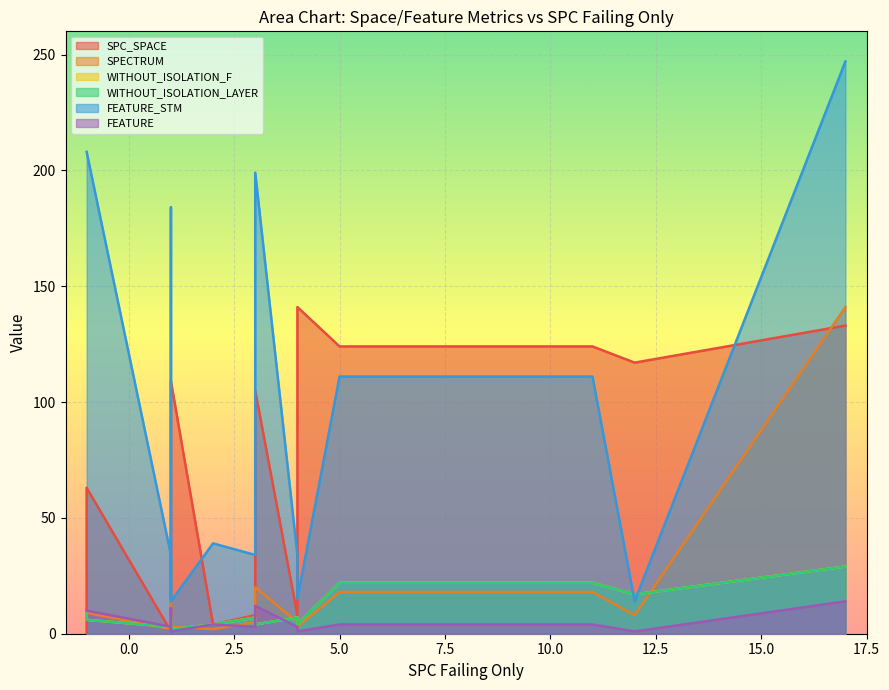

How many interior local peaks does the WITHOUT_ISOLATION_LAYER series have?

3